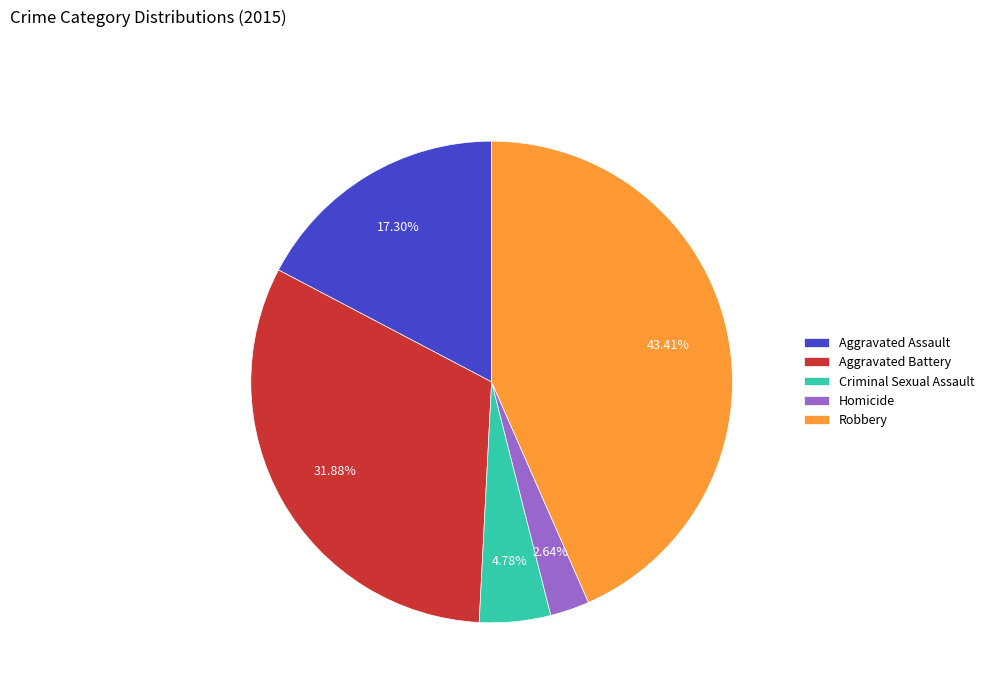

To the nearest percent, what portion does Aggravated Battery represent?

32%